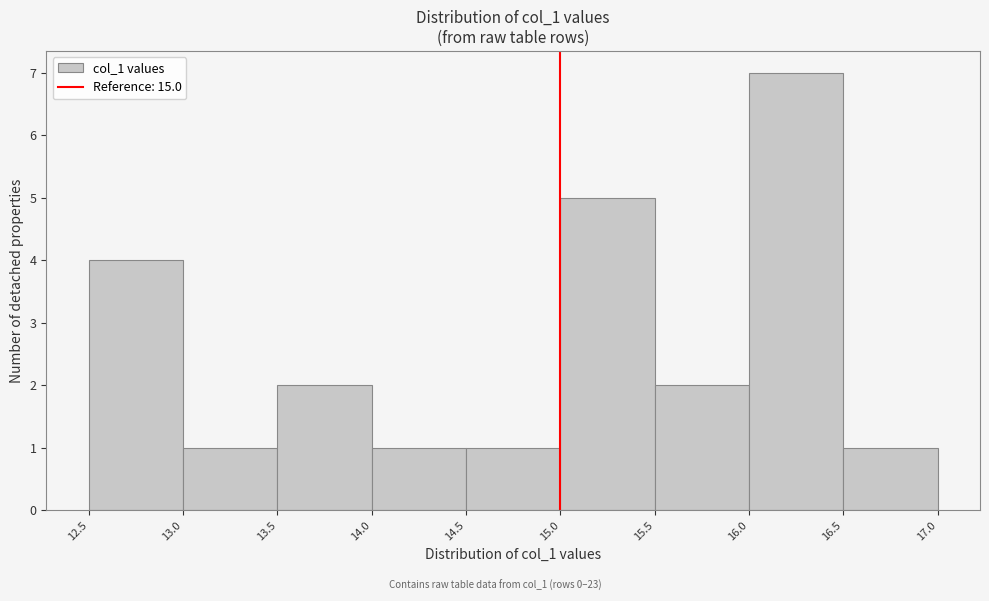

Reading left to right, transcribe this chart: for each bar, give the range it covers on the x-axis and its height. The values are not printed on the chart, so give them approximately, as read against the axis.

12.5 to 13.0: 4
13.0 to 13.5: 1
13.5 to 14.0: 2
14.0 to 14.5: 1
14.5 to 15.0: 1
15.0 to 15.5: 5
15.5 to 16.0: 2
16.0 to 16.5: 7
16.5 to 17.0: 1